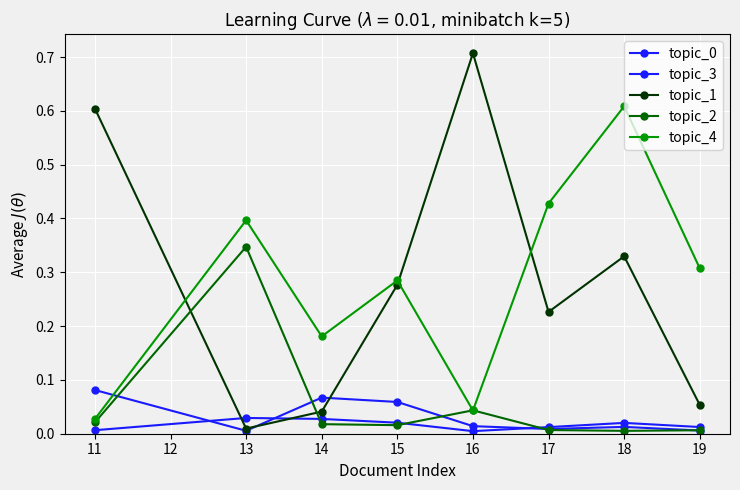

How many lines are shown in the chart?

5